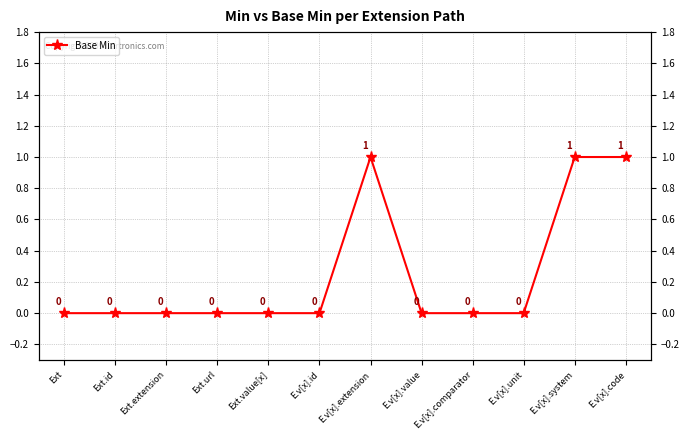

Does the chart have visible grid lines?

Yes